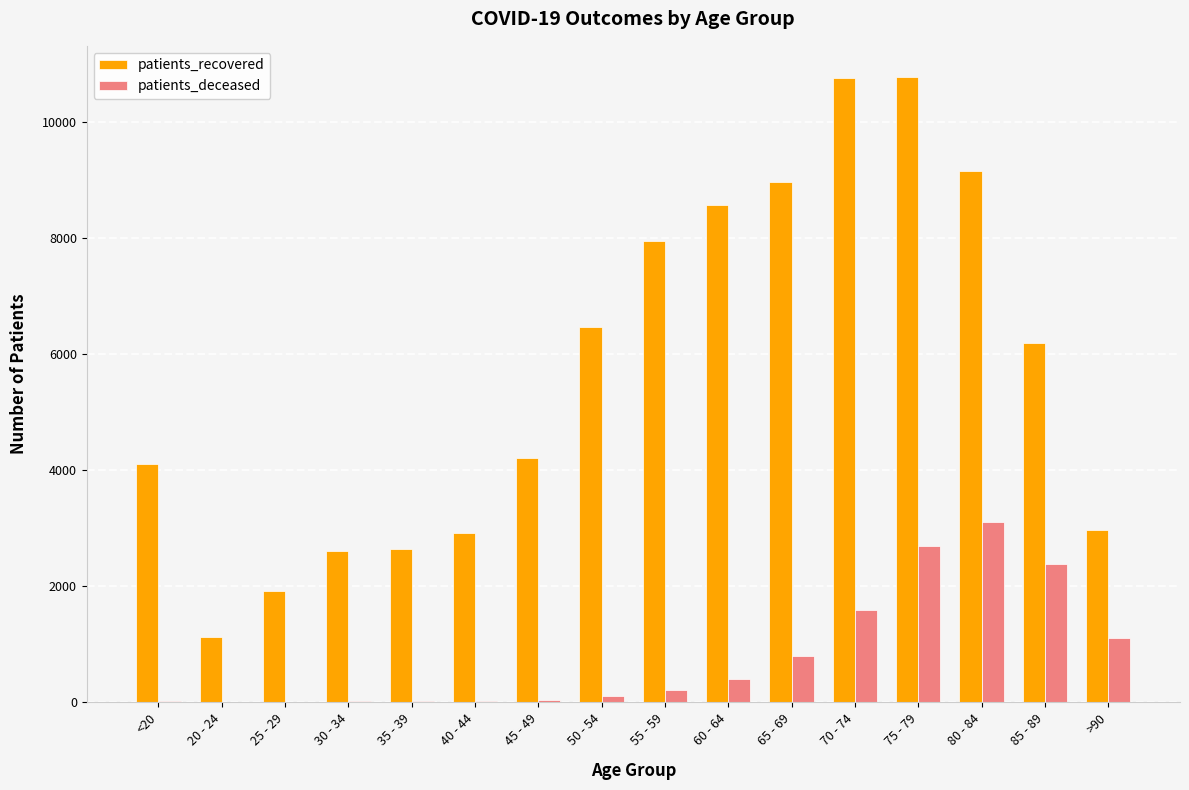

How many groups of bars are there?

16